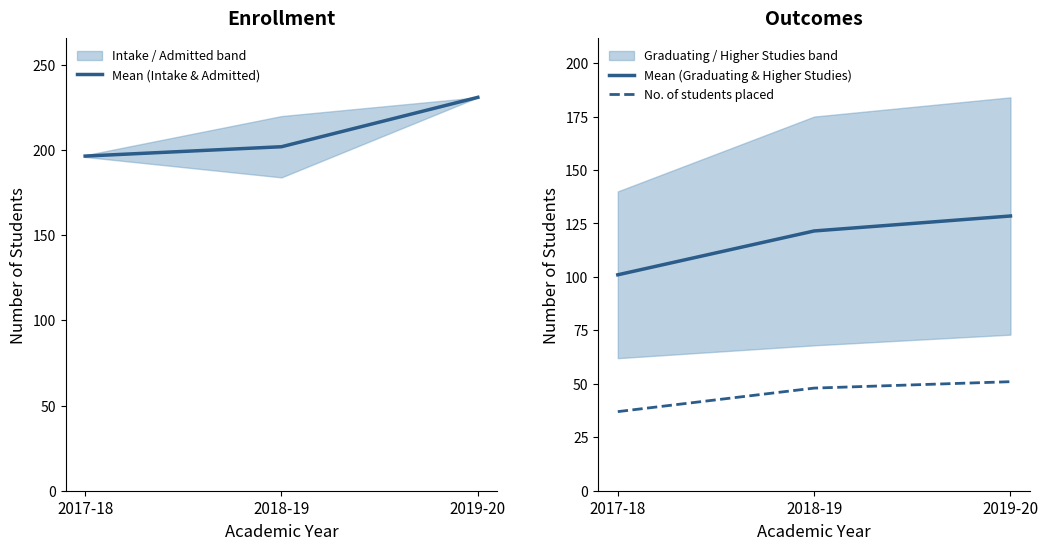

Reading left to right, list all the values displayed in this chart.

Mean (Intake & Admitted): 2017-18=196.5	2018-19=202.0	2019-20=231.0
Mean (Graduating & Higher Studies): 2017-18=101.0	2018-19=121.5	2019-20=128.5
No. of students placed: 2017-18=37.0	2018-19=48.0	2019-20=51.0